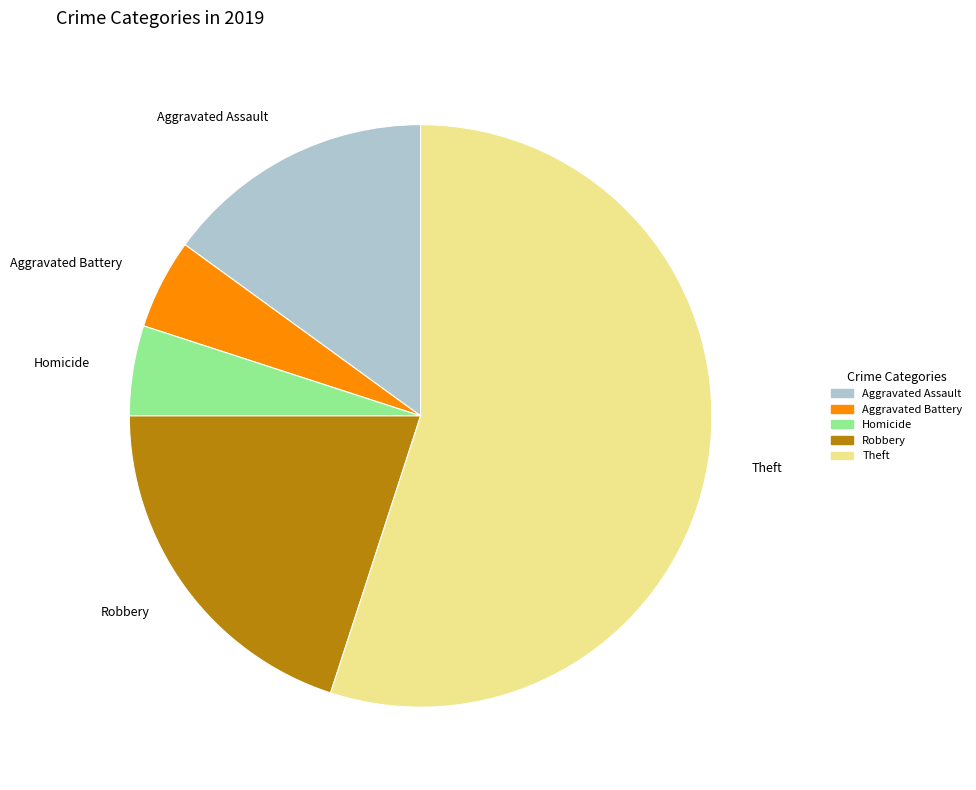

Is there a majority slice in this chart?

Yes